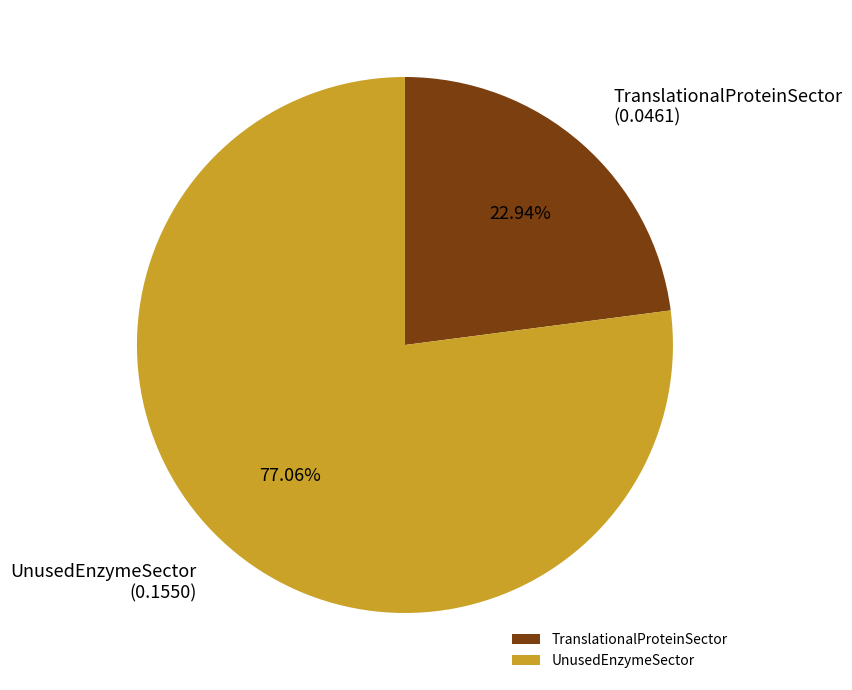

What percentage is the UnusedEnzymeSector slice, to the nearest percent?

77%